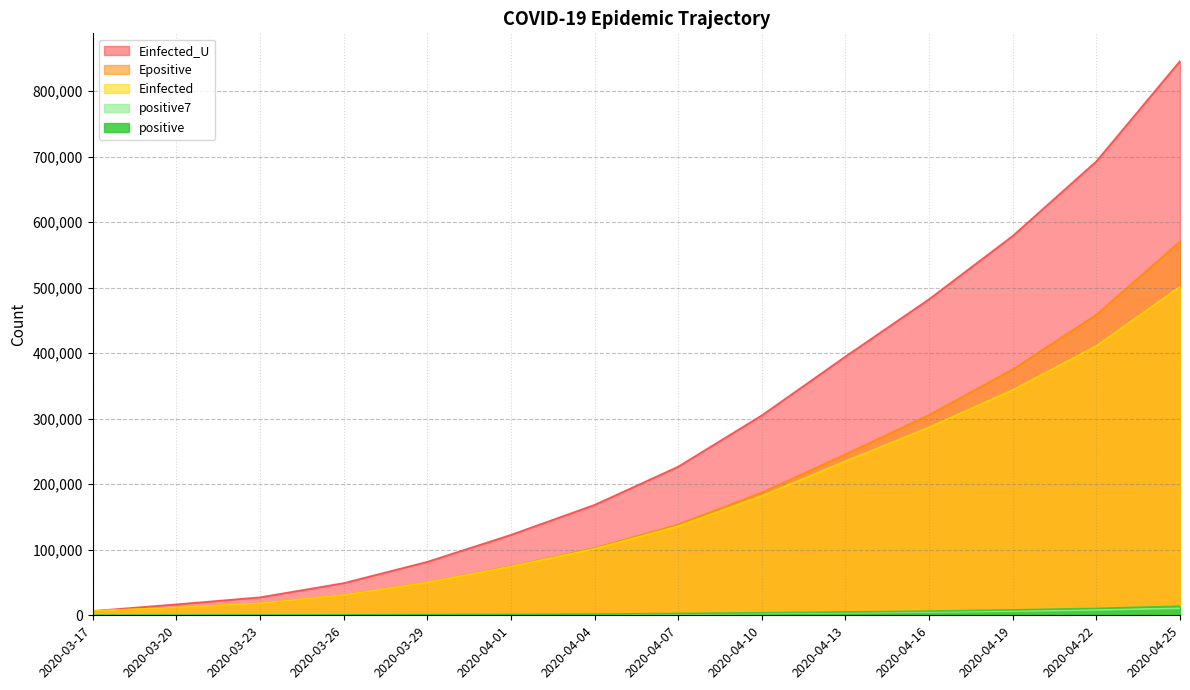

What is the sum of all Einfected values?

2391218.6